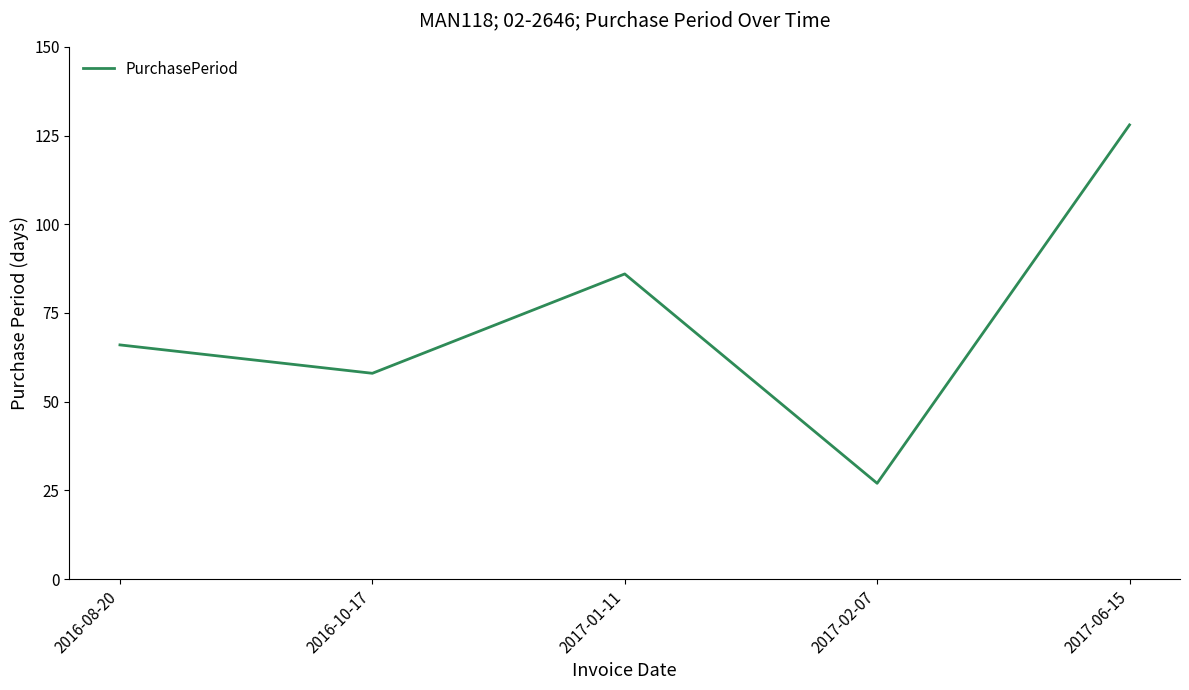

Where is the first local minimum?

2016-10-17